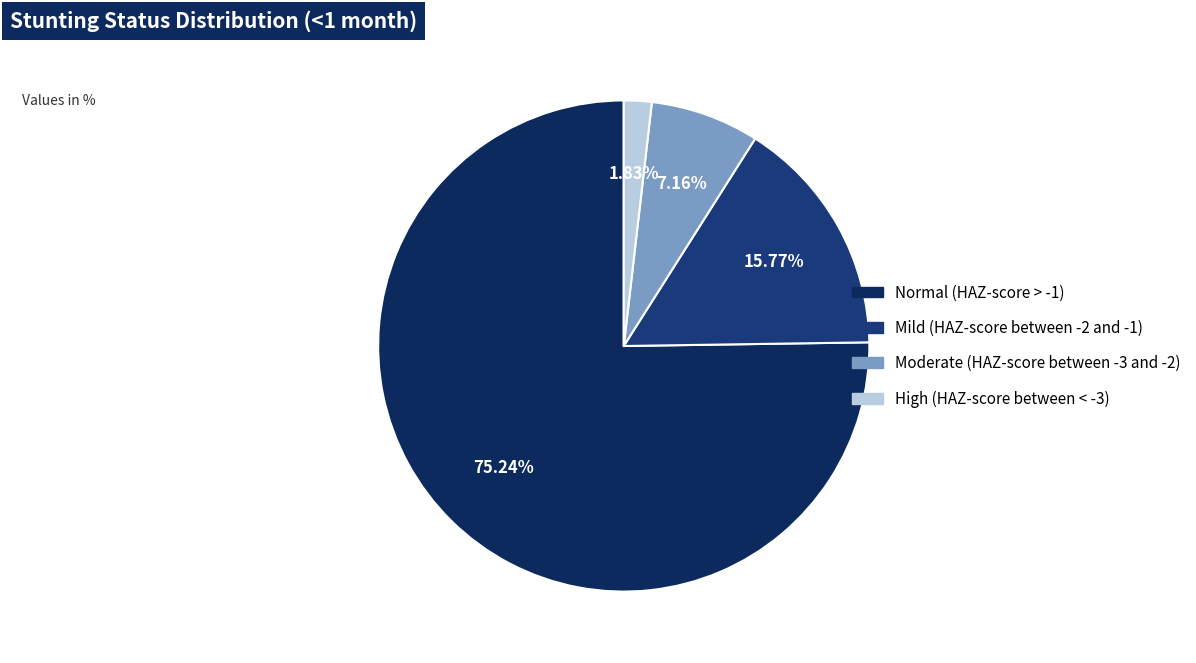

To the nearest percent, what is the combined percentage of Moderate (HAZ-score between -3 and -2) and Normal (HAZ-score > -1)?

82%